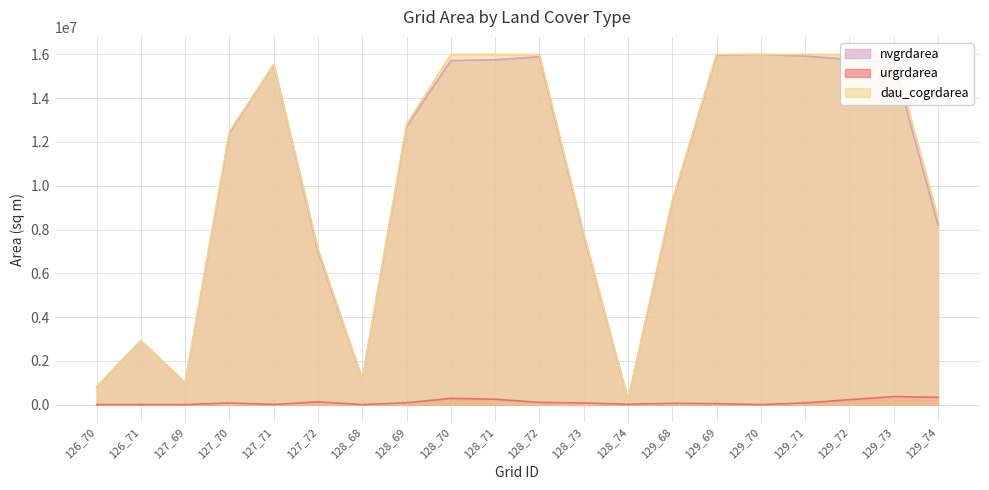

True or false: nvgrdarea has a value of 211500 at 128_74.

True